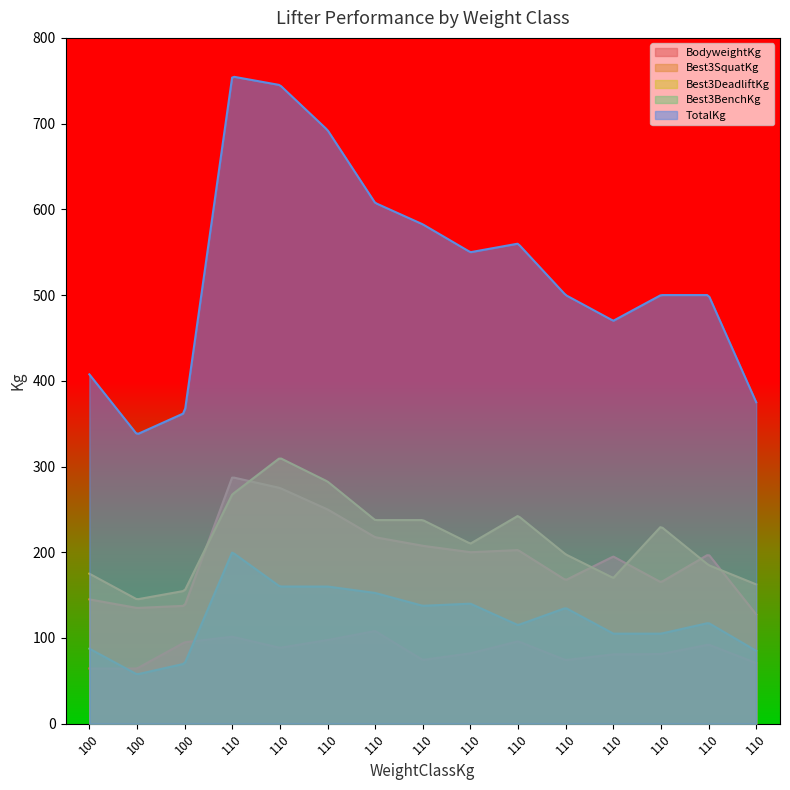

True or false: Best3BenchKg and TotalKg intersect in this chart.

False